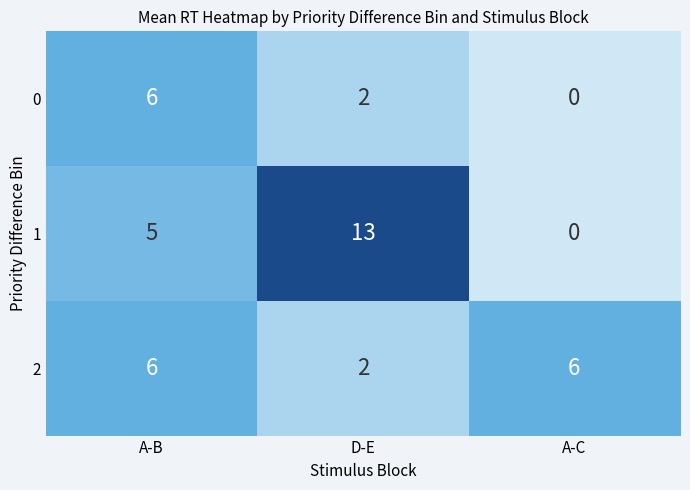

Which series has the largest range (max minus min)?

1